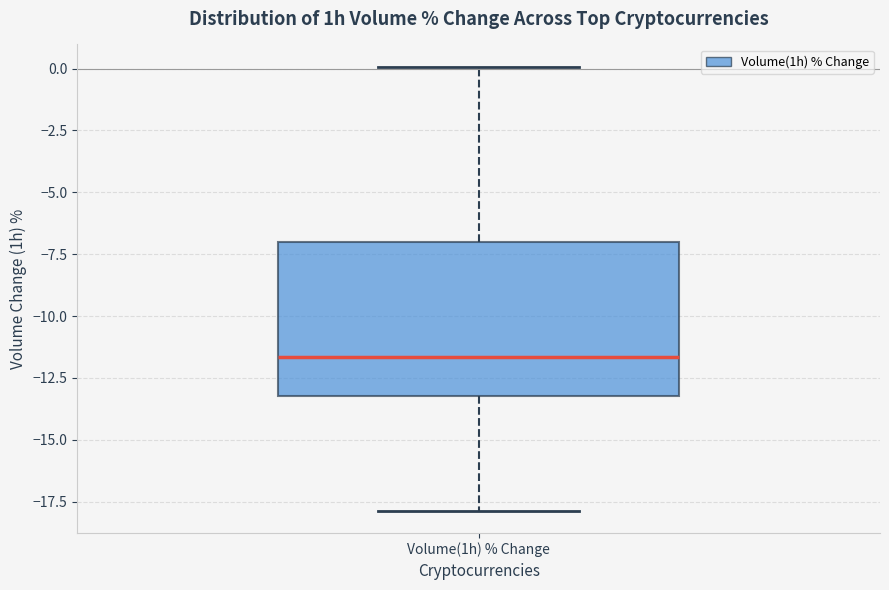

Where is the lower edge of the box for Volume(1h) % Change on the y-axis? The values are not printed on the chart, so give them approximately, as read against the axis.

-13.0